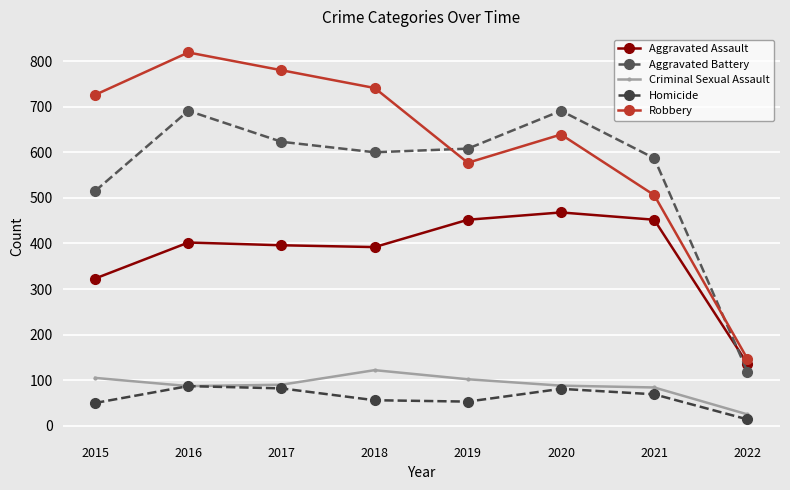

Reading right to left, extract all data points from this chart.

Aggravated Assault: 136	452	468	452	392	396	402	323
Aggravated Battery: 119	587	691	608	600	623	691	515
Criminal Sexual Assault: 25	84	88	102	122	90	87	105
Homicide: 14	69	81	53	56	82	87	50
Robbery: 147	506	639	577	741	780	819	726